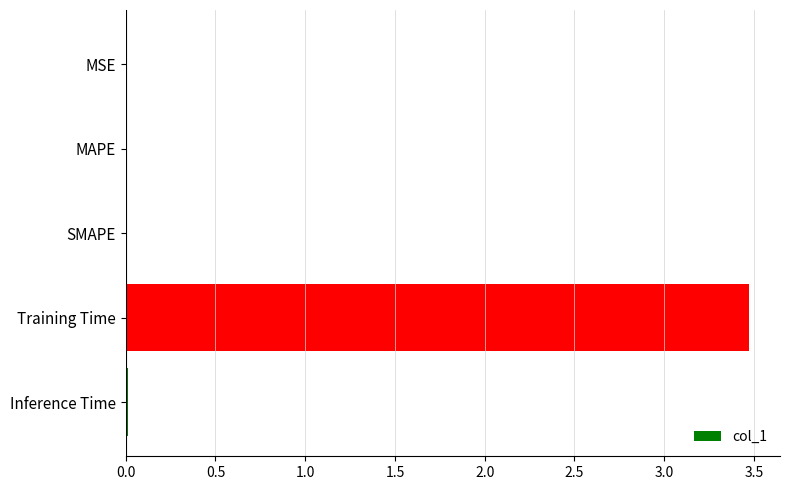

What is the sum of all values?

3.5